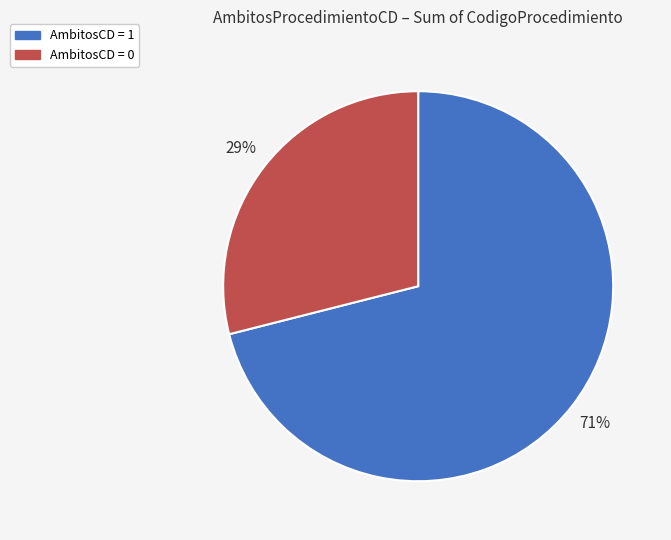

How many segments does this pie chart have?

2